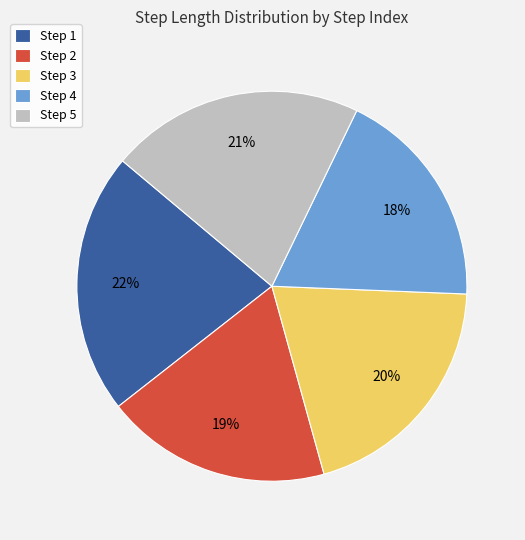

How many segments does this pie chart have?

5